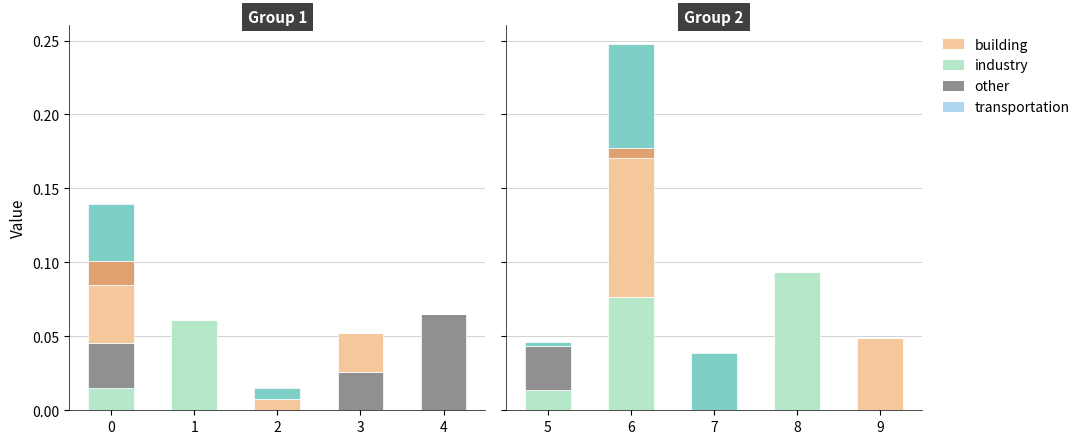

Is it true that col_1 equals 0.1 at 7?

False